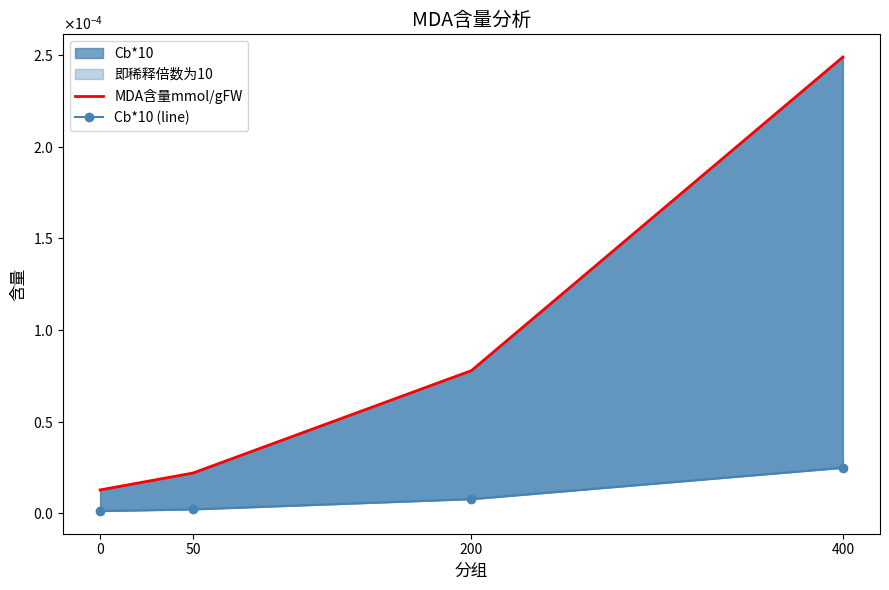

Which series has the largest total across all categories?

MDA含量mmol/gFW